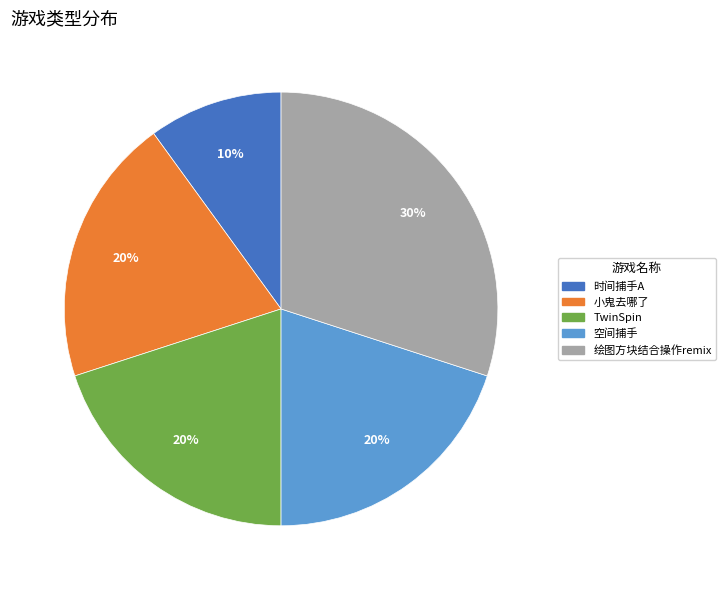

Combined, do 时间捕手A and TwinSpin account for over 50%?

No